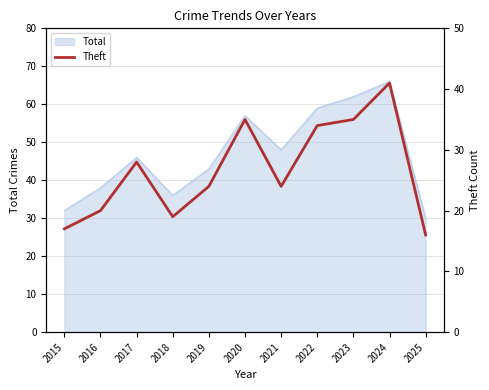

True or false: the data has more than 2 interior local peaks.

True